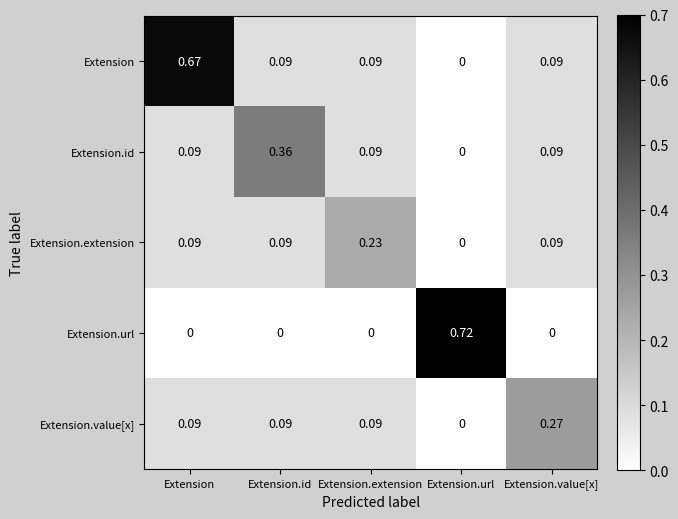

At which category is the sum across all series the highest?

Extension